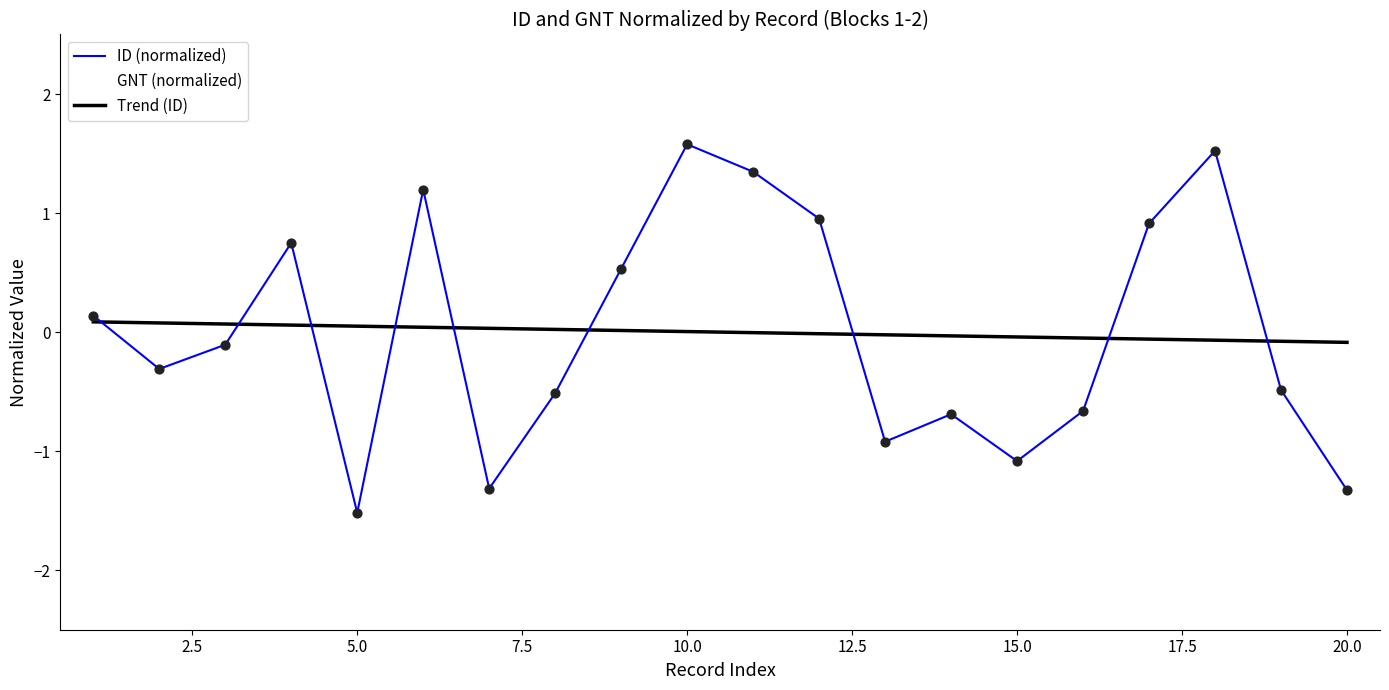

Which series contains the highest Y value?

ID